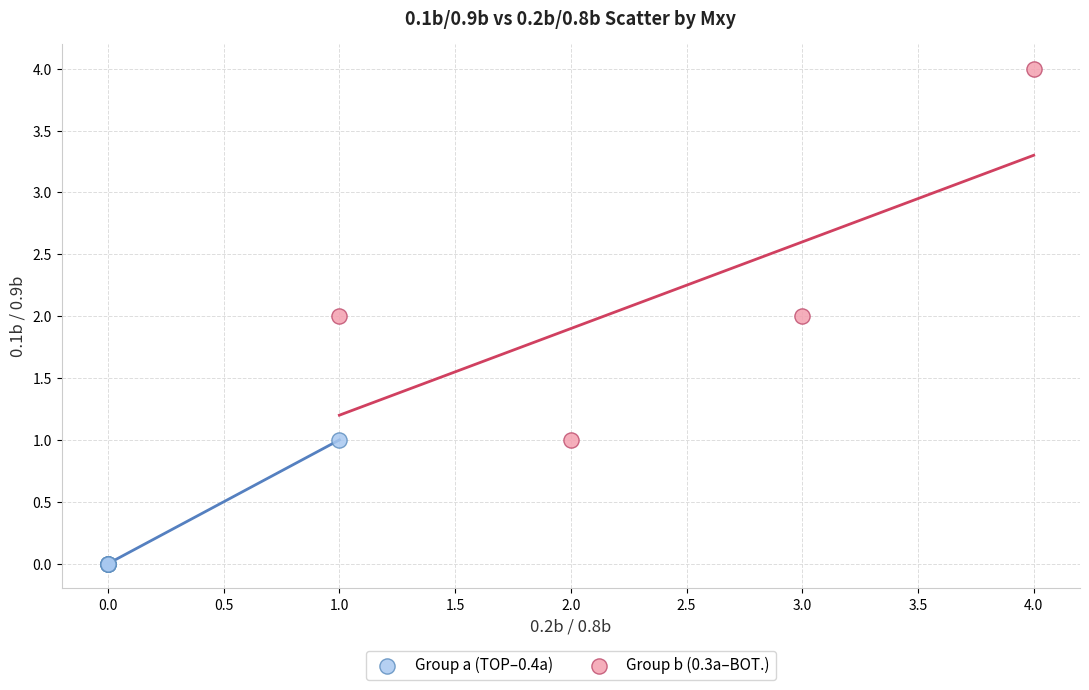

Which series contains the highest Y value?

Group b (0.3a–BOT.)